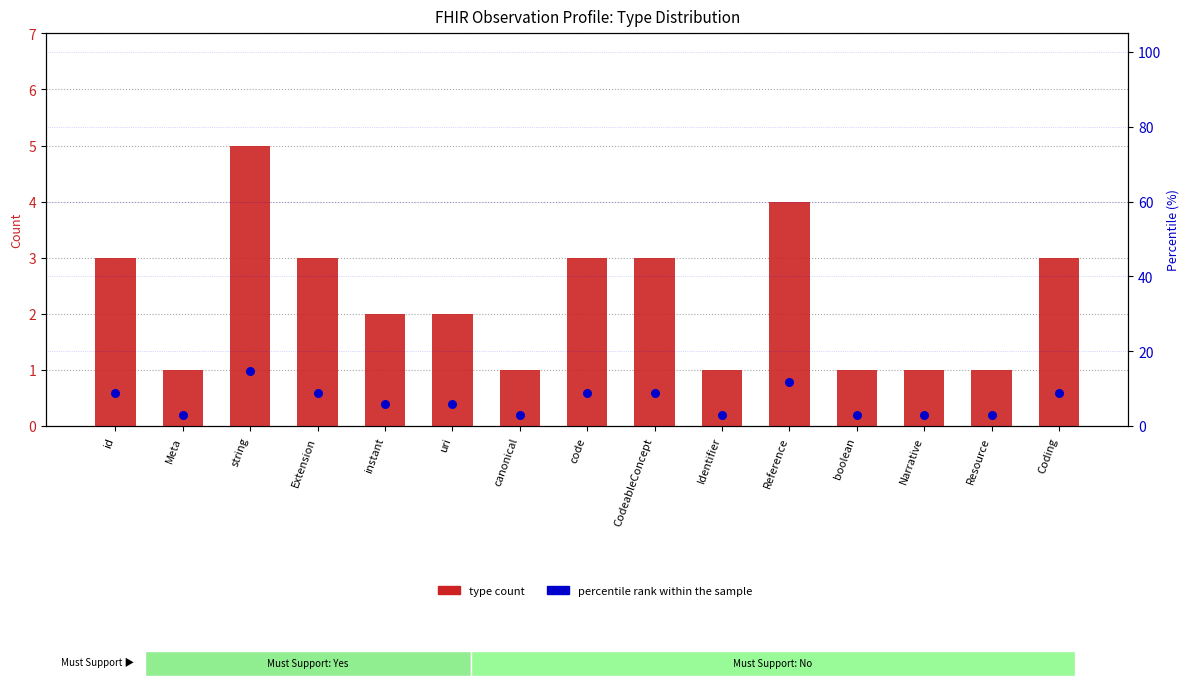

Which series has the largest Y range (max minus min)?

percentile rank within the sample